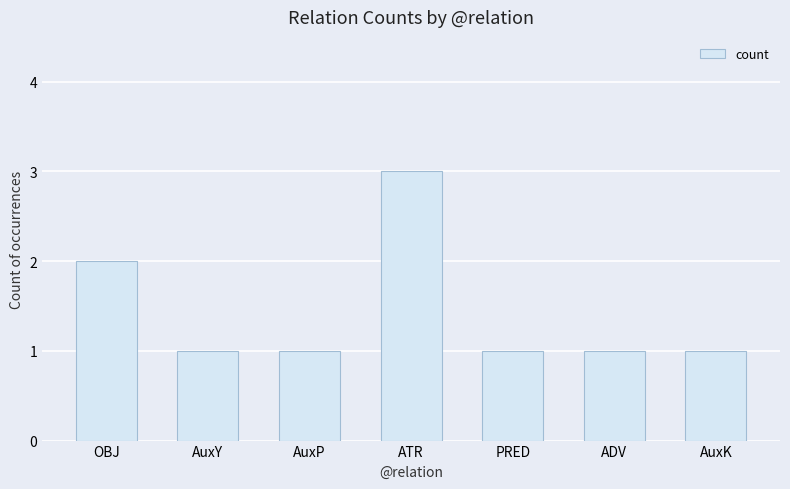

Which label corresponds to the largest value in the chart?

ATR